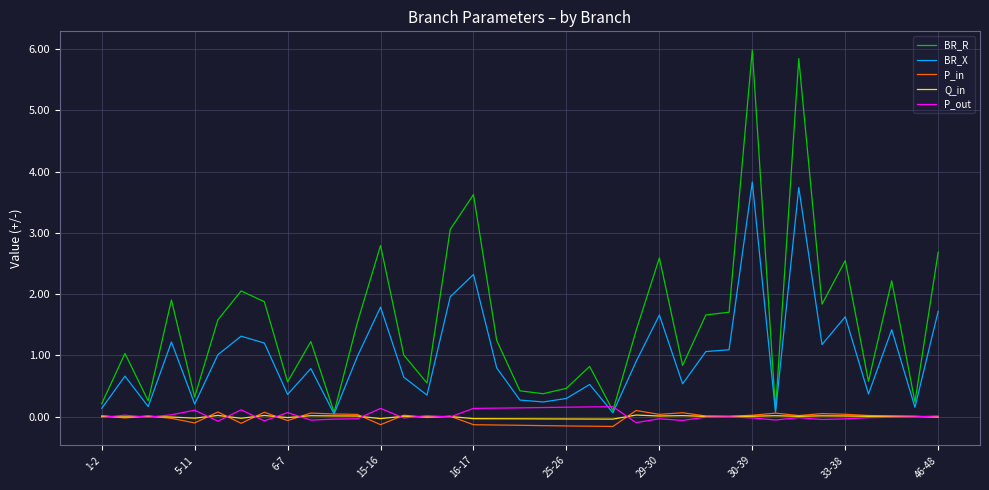

Which series has the largest range (max minus min)?

BR_R